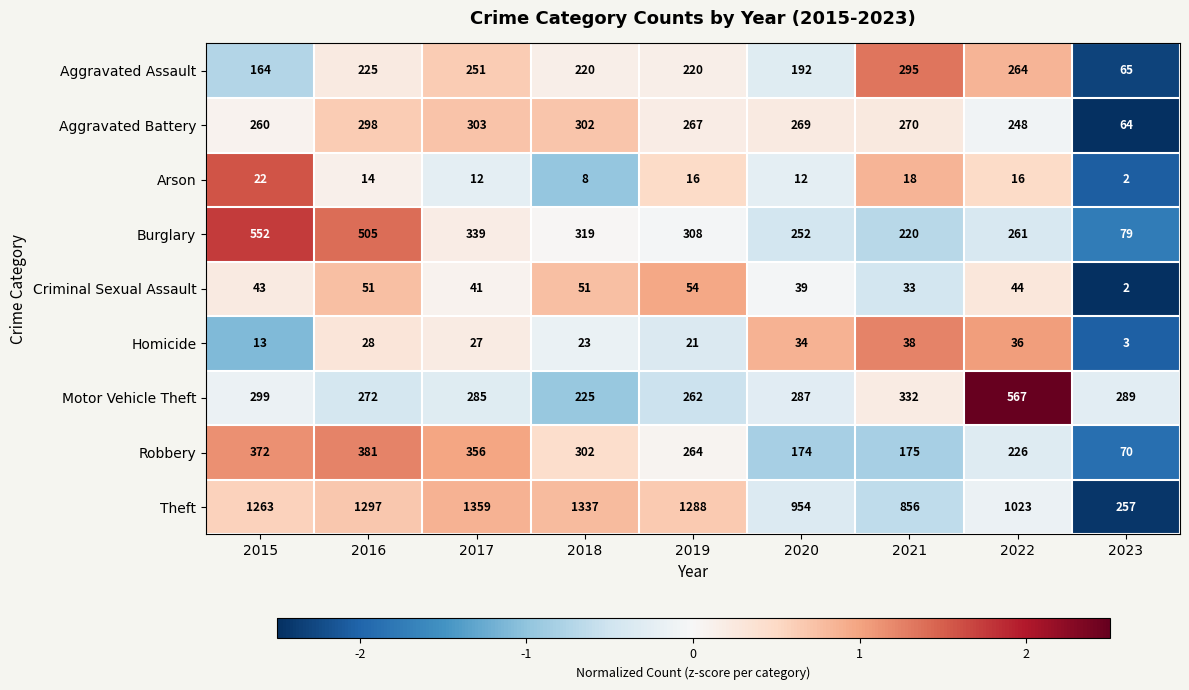

How many categories are shown in the chart?

9